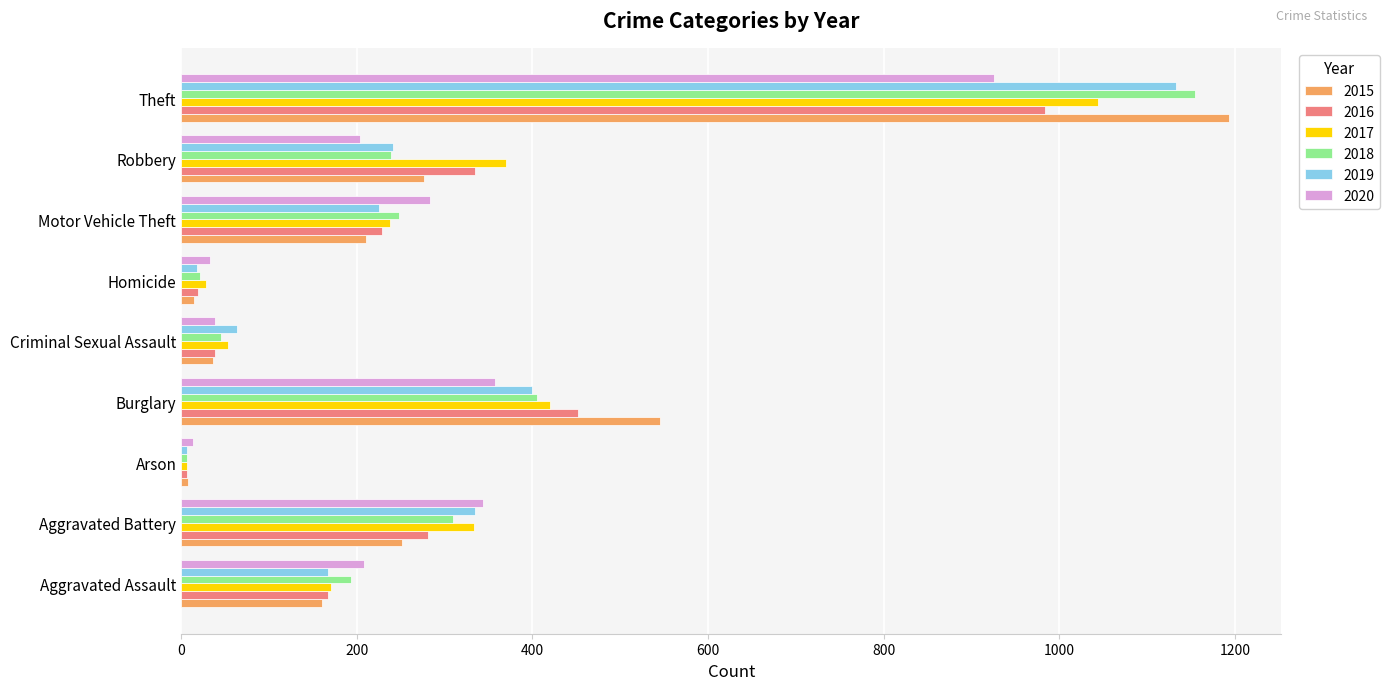

What is the sum of all 2015 values?

2694